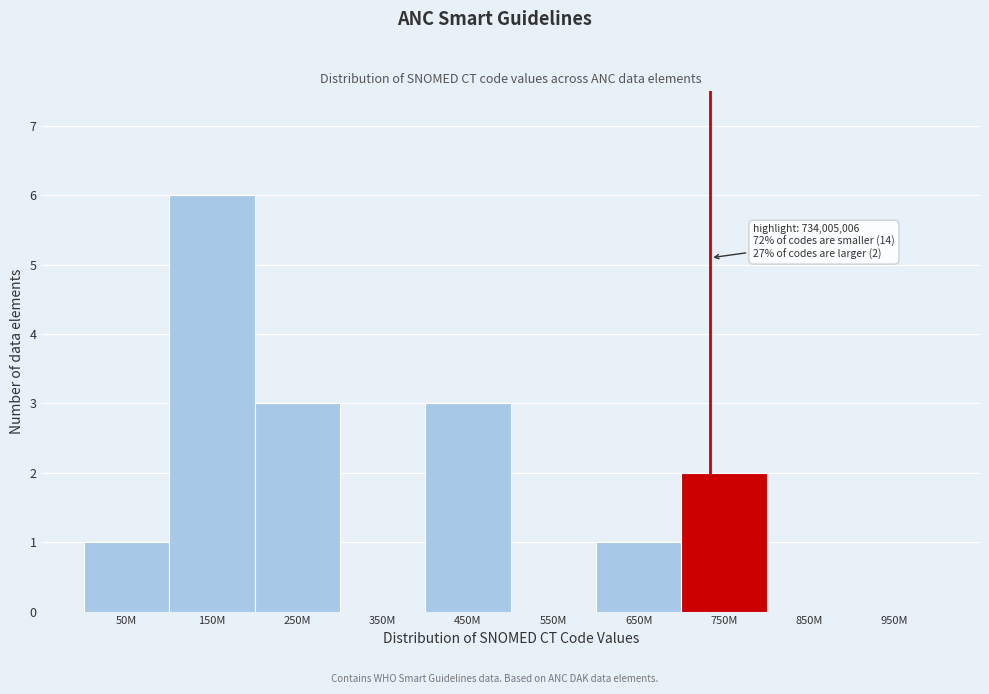

Reading left to right, what are all the values shown in this chart?

50M=1	150M=6	250M=3	350M=0	450M=3	550M=0	650M=1	750M=2	850M=0	950M=0